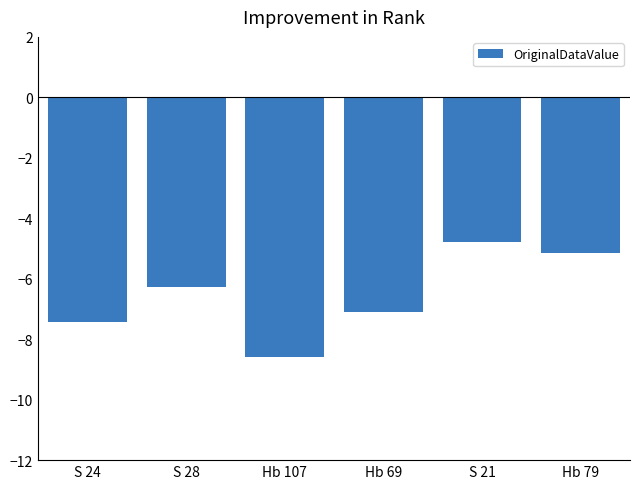

True or false: the data shows -4.3 at S 24.

False